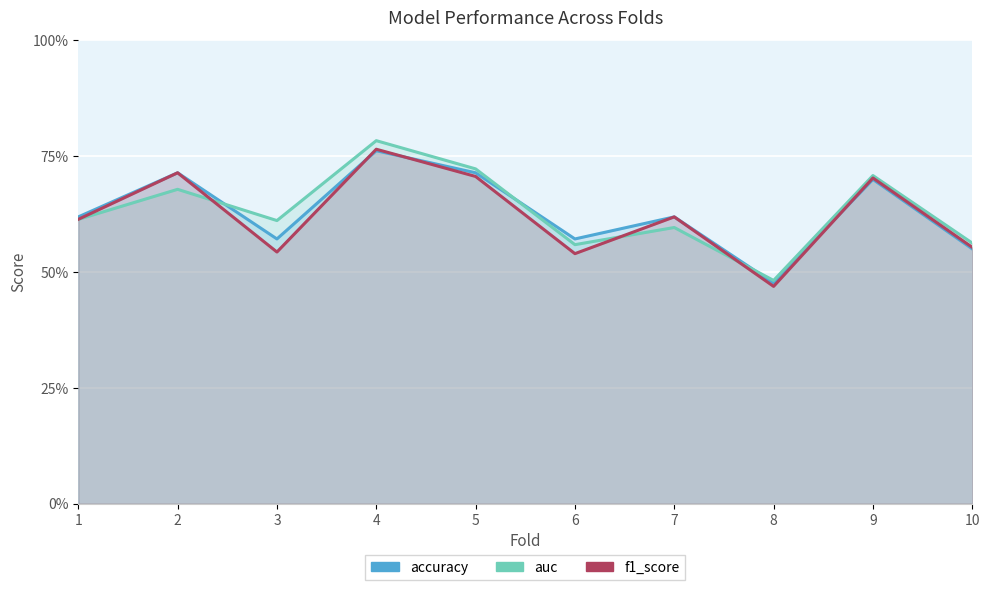

Rank the series by their average value, from highest to lowest.

auc, accuracy, f1_score